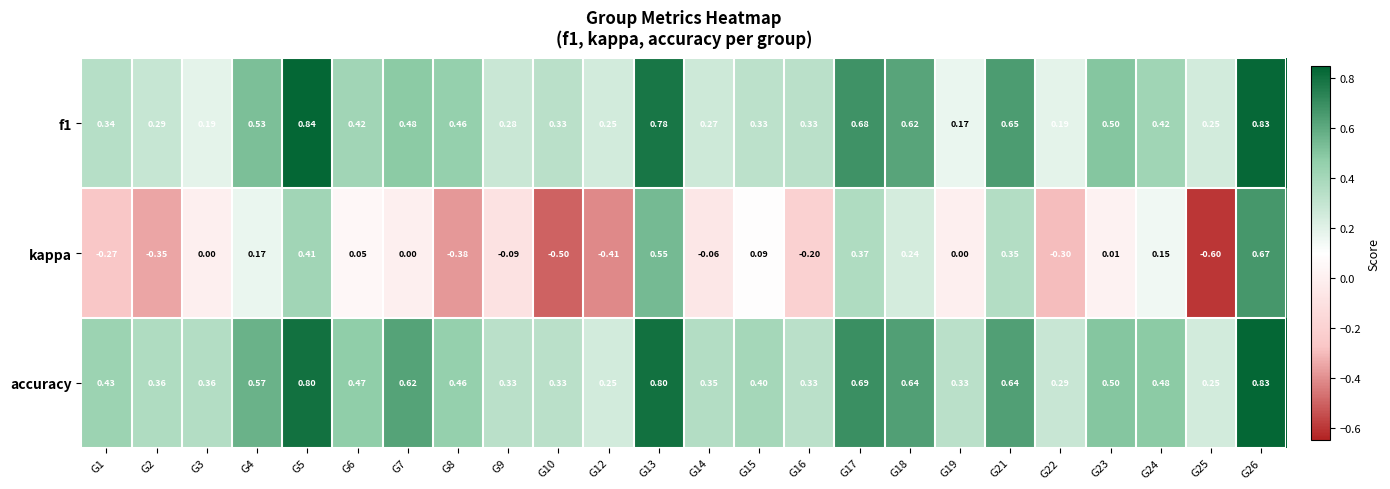

Is the value of kappa at G15 greater than the value of f1 at G17?

No